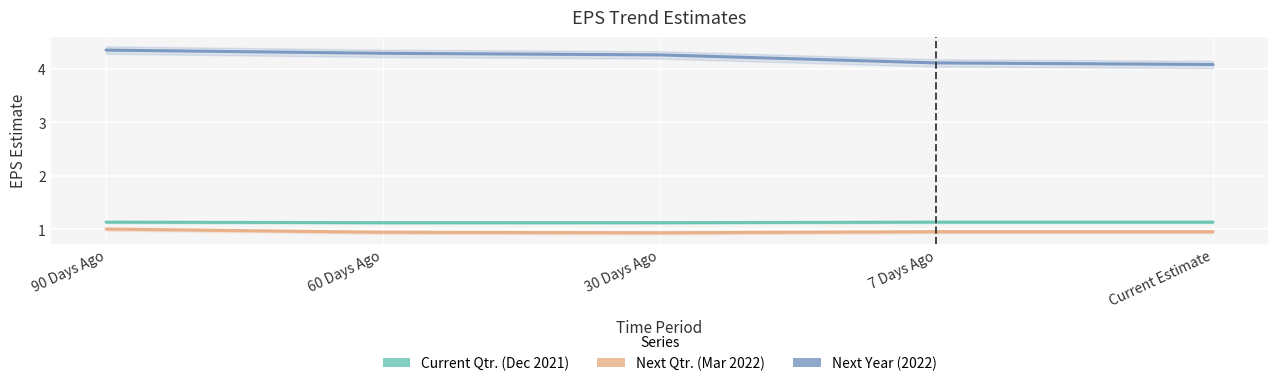

Which category has the lowest value in the Next Year (2022) series?

Current Estimate